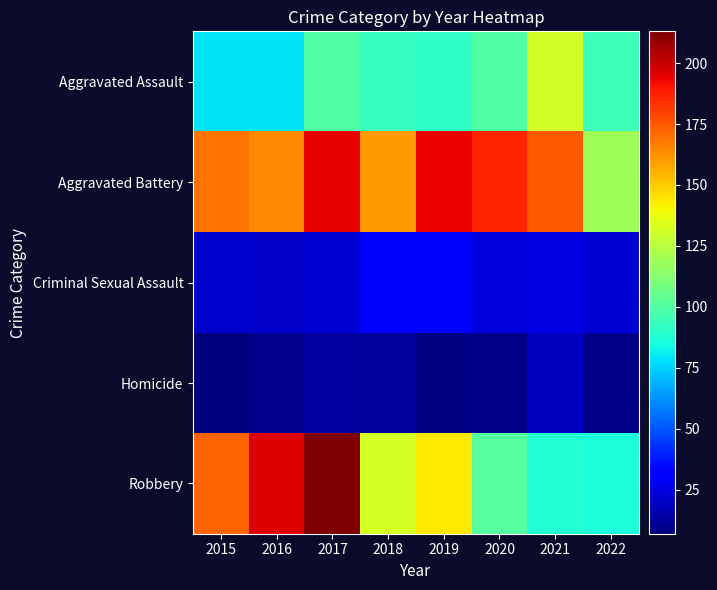

Rank the series at 2018 from lowest to highest value.

Homicide, Criminal Sexual Assault, Aggravated Assault, Robbery, Aggravated Battery